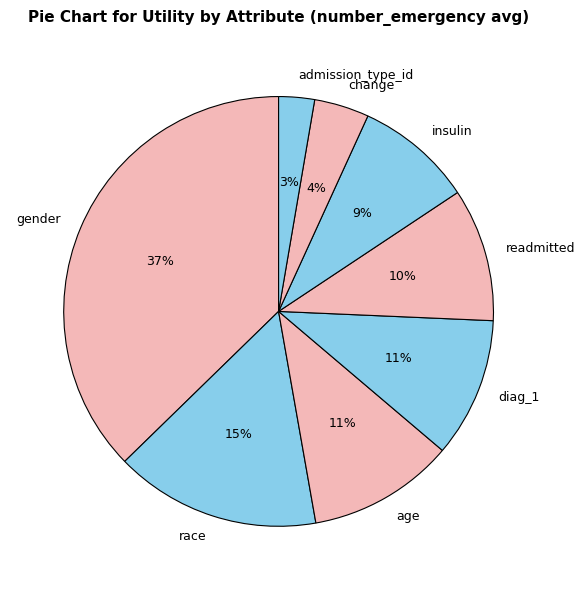

What is the smallest slice in the pie chart?

admission_type_id